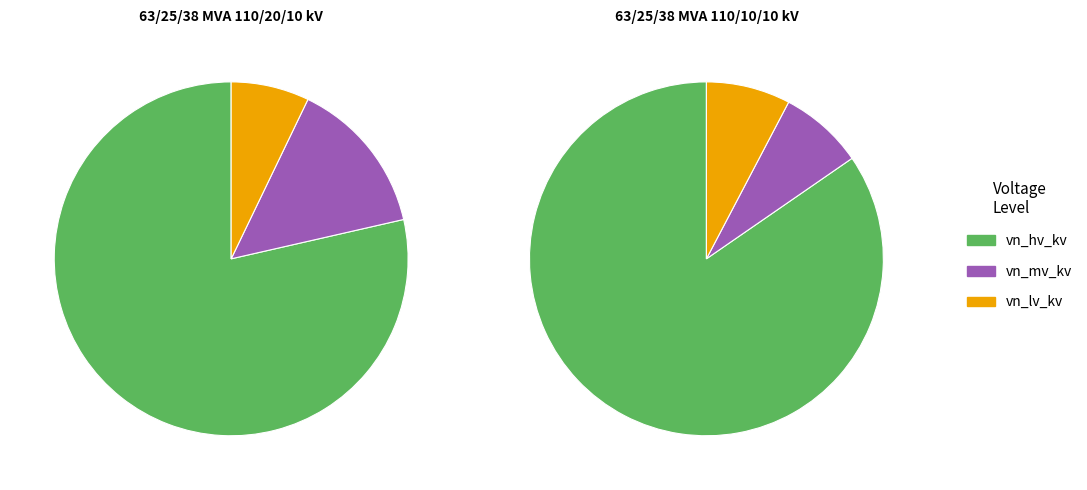

Is 63/25/38 MVA 110/20/10 kV the majority of the pie?

Yes